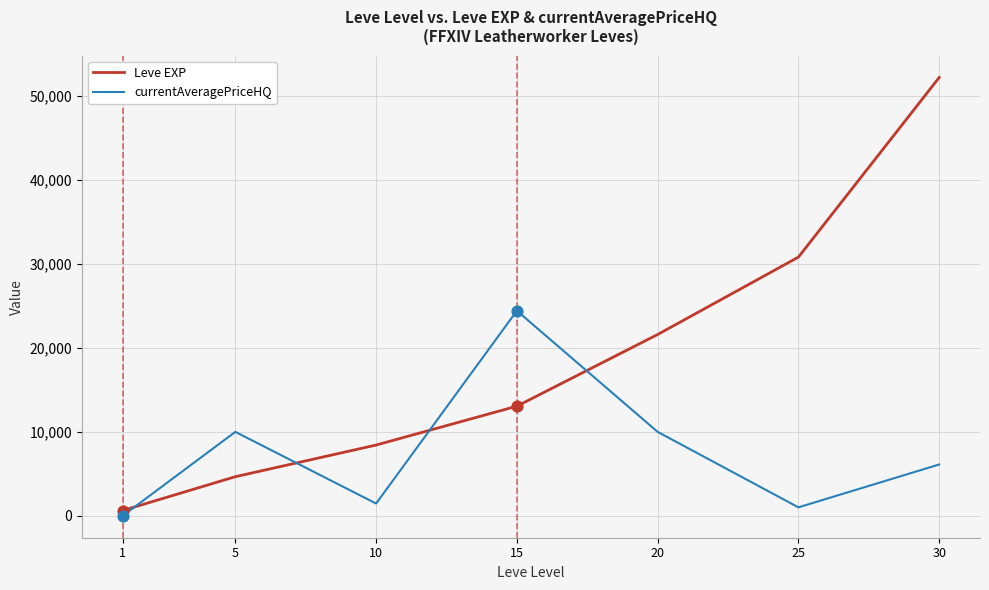

Is the value of currentAveragePriceHQ at 15 greater than the value of Leve EXP at 1?

Yes